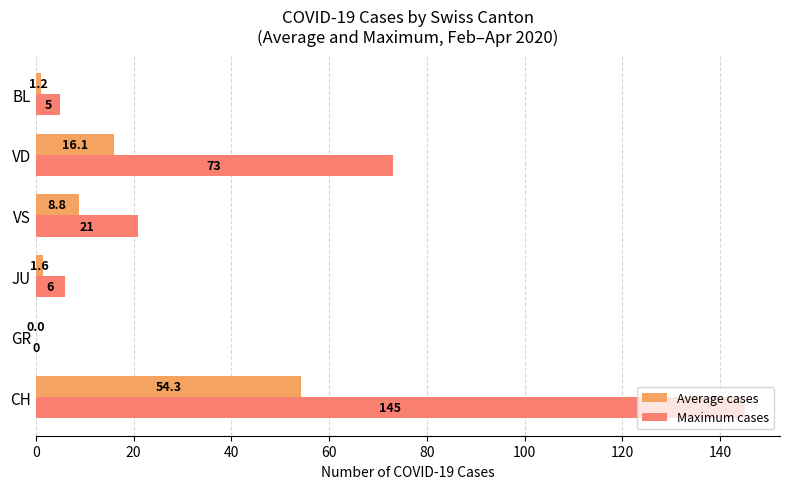

True or false: Maximum cases has a value of 73.0 at VD.

True